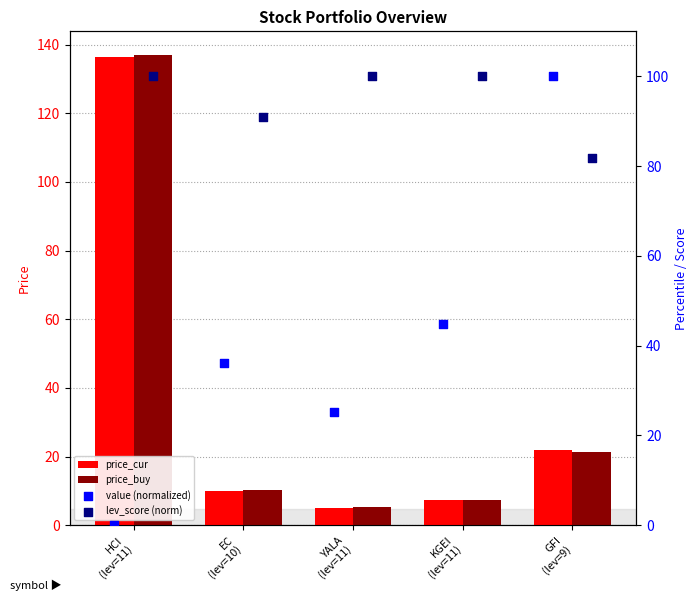

Which series contains the lowest Y value?

value (normalized)